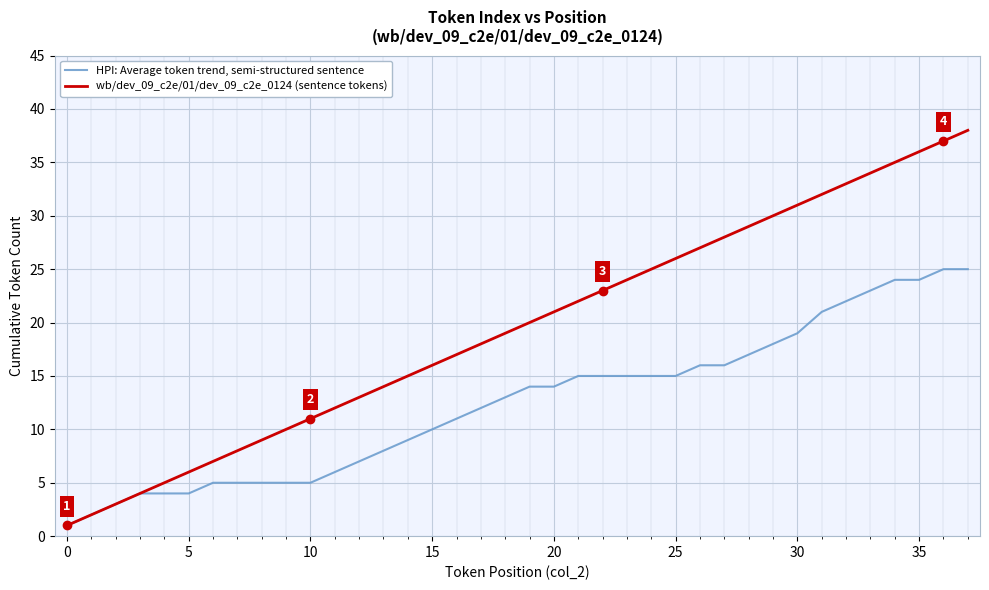

Which series has the largest total across all categories?

wb/dev_09_c2e/01/dev_09_c2e_0124 (sentence tokens)